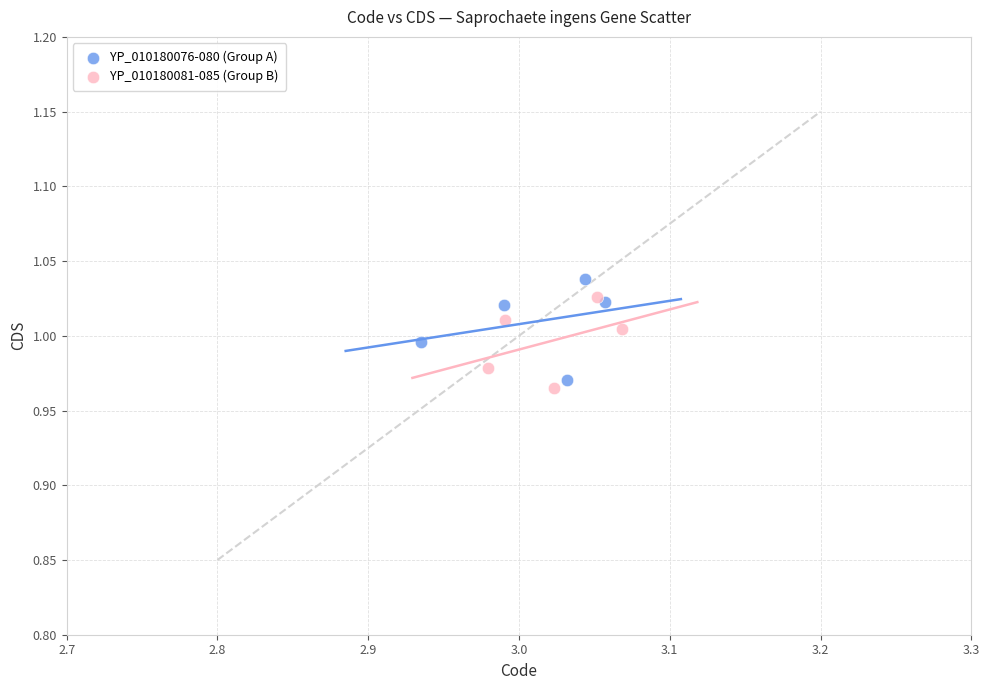

What are all the series names shown in the legend?

YP_010180076-080 (Group A), YP_010180081-085 (Group B)